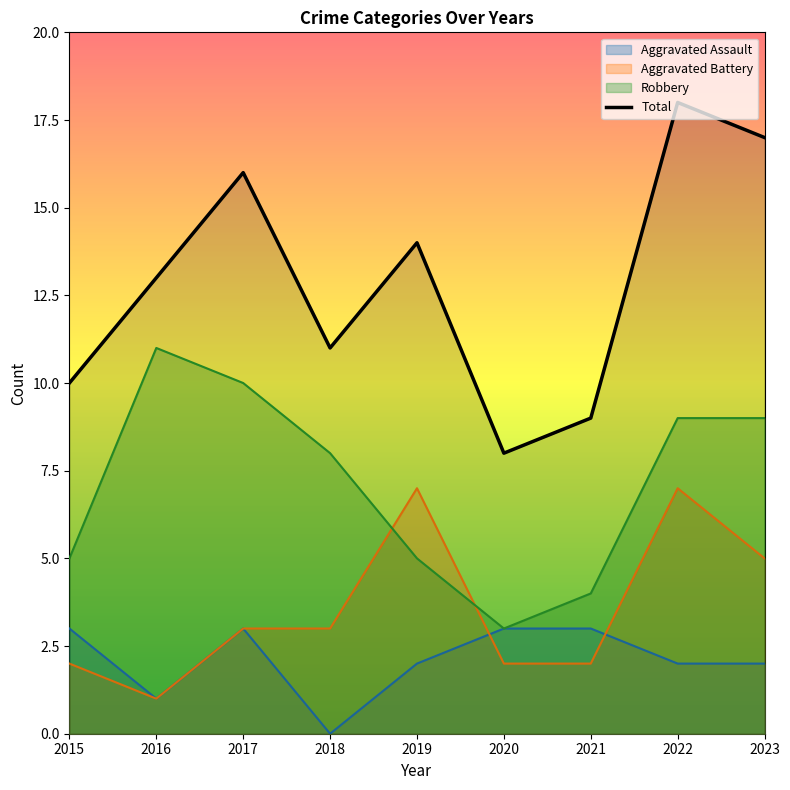

Where is the first local maximum for Total?

2017